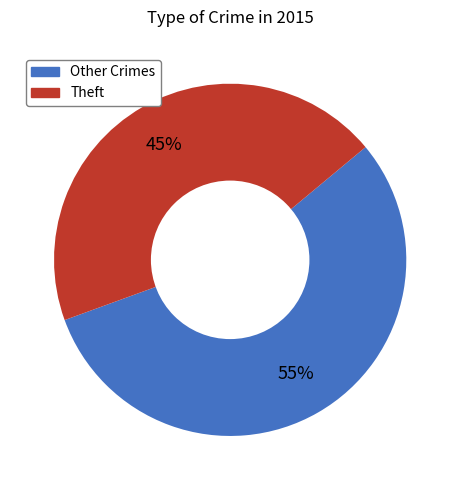

Is there a majority slice in this chart?

Yes